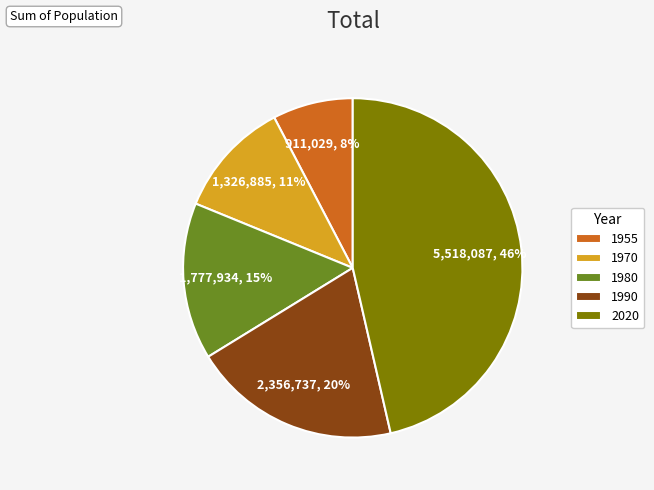

Does 1955 account for over 50% of the chart?

No